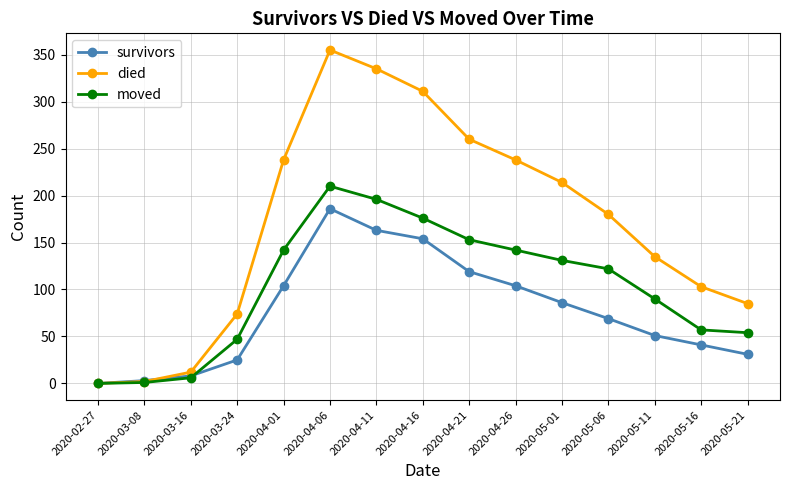

What is the maximum value for survivors?

186